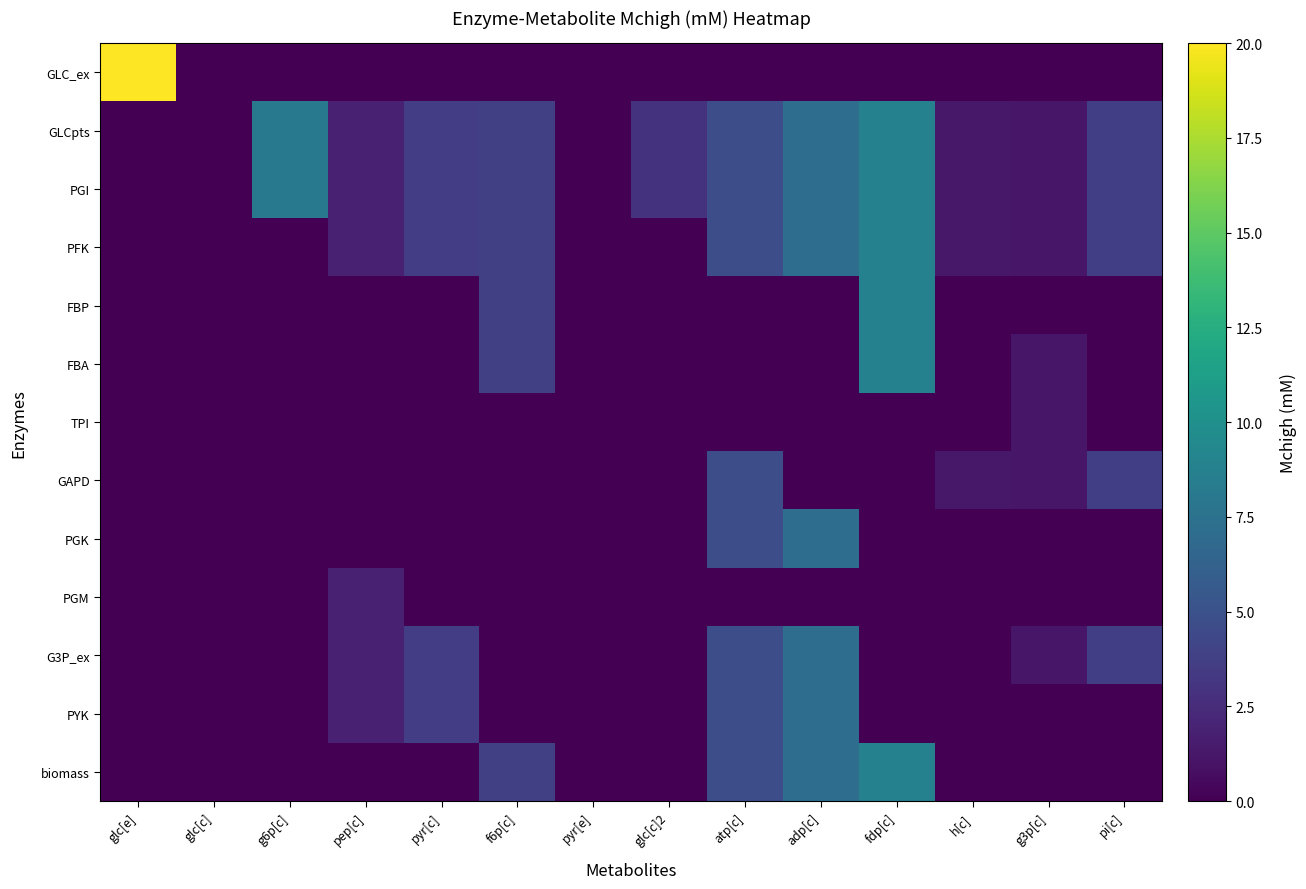

Which has a higher value, fdp[c] or pi[c]?

fdp[c]